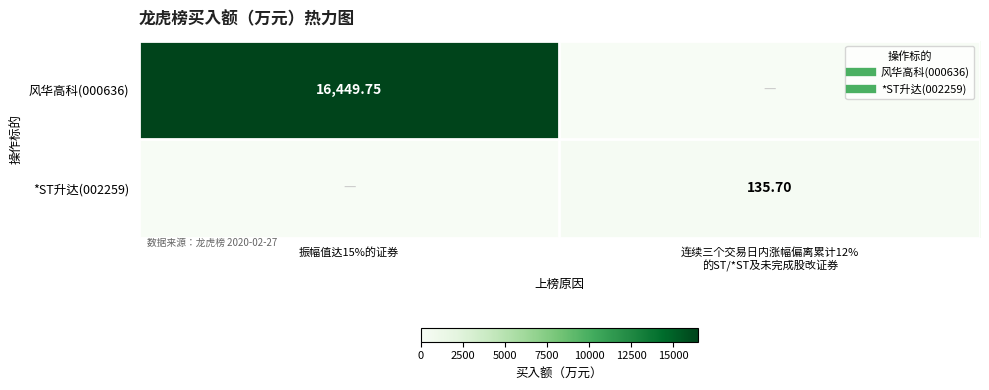

Which series has the largest total across all categories?

风华高科(000636)